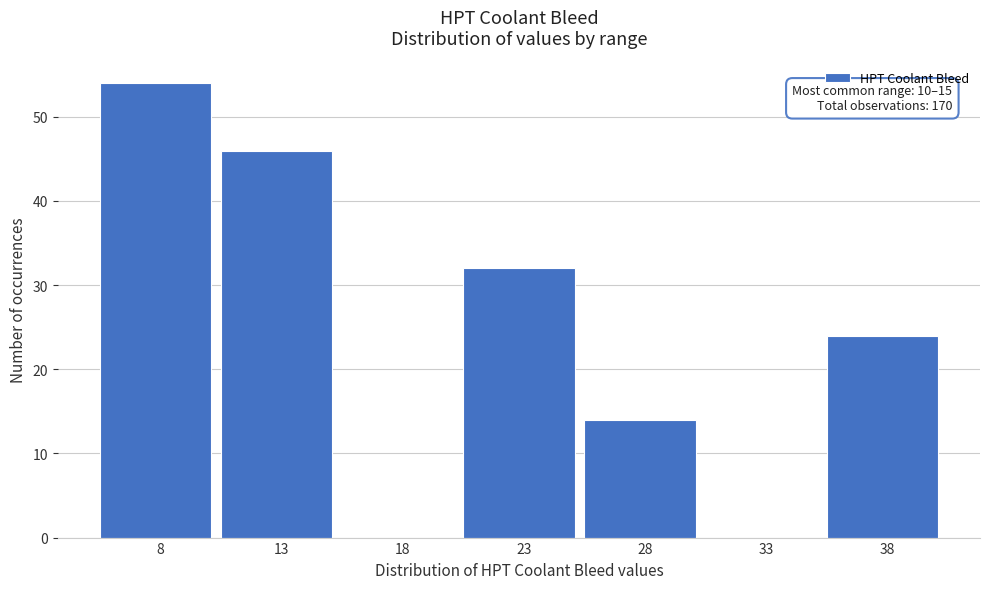

Reading right to left, what are all the values shown in this chart?

38=24	33=0	28=14	23=32	18=0	13=46	8=54